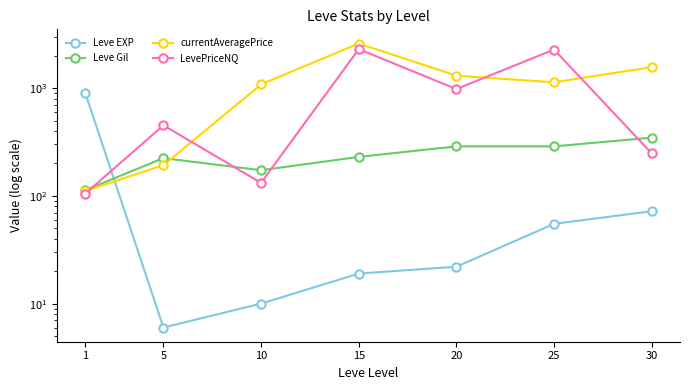

What is the difference between the maximum and minimum values in the Leve EXP series?

894.0